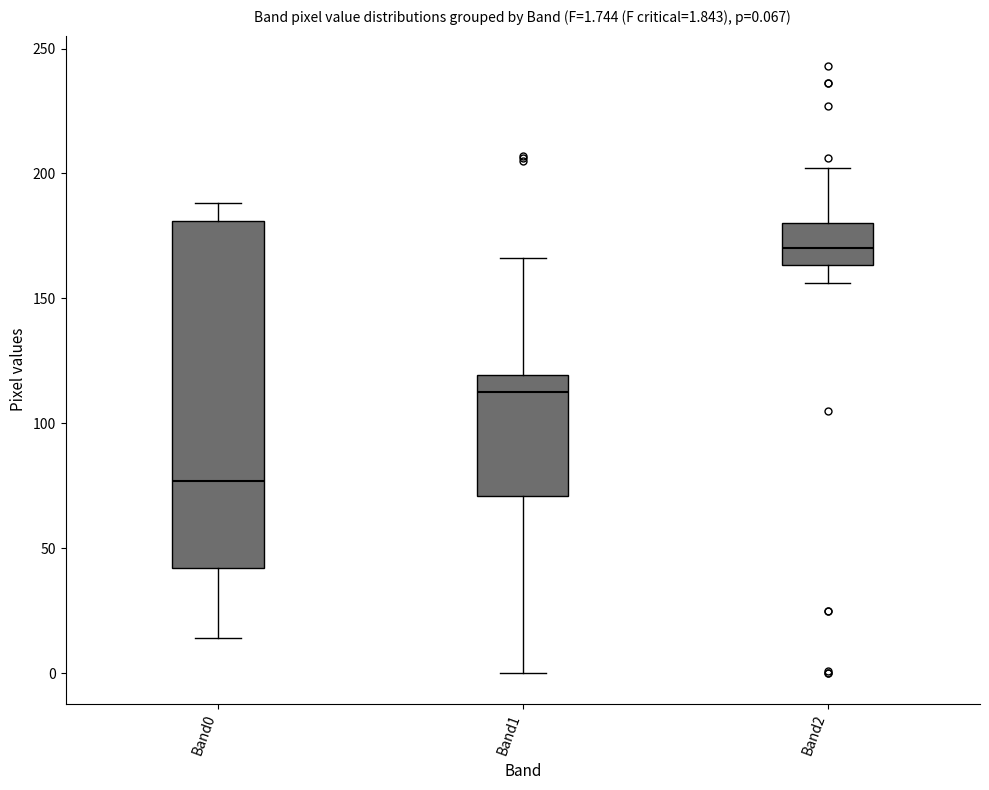

Which box is the tallest, from its lower edge to its upper edge?

Band0